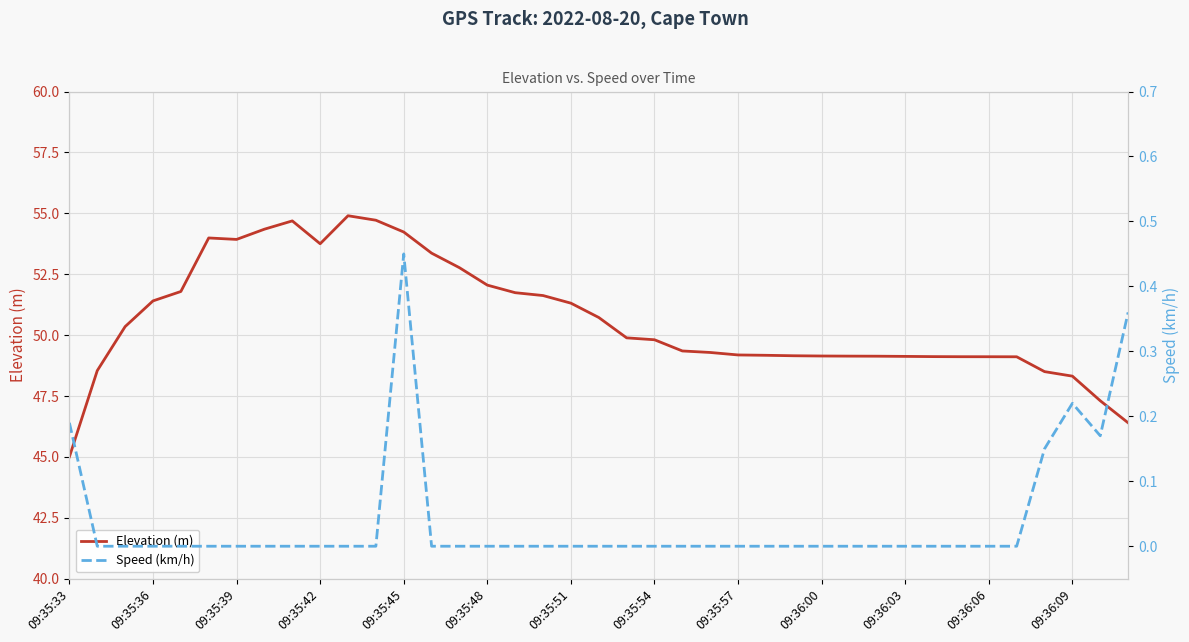

In Elevation (m), how many points are lower than both neighbors (excluding endpoints)?

2